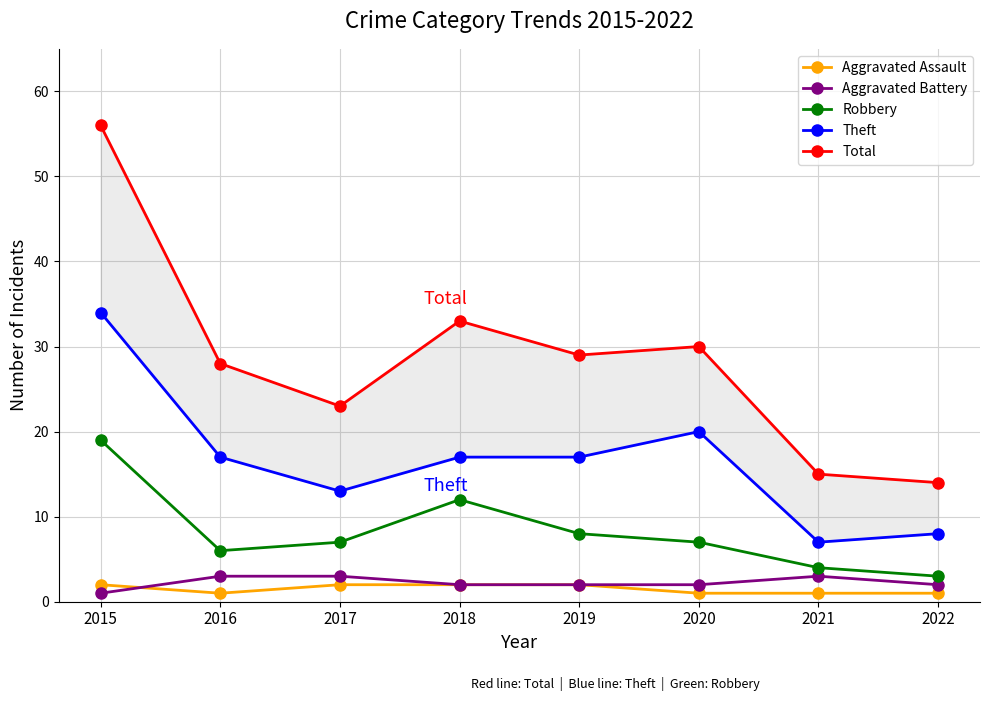

True or false: Theft and Aggravated Assault intersect in this chart.

False